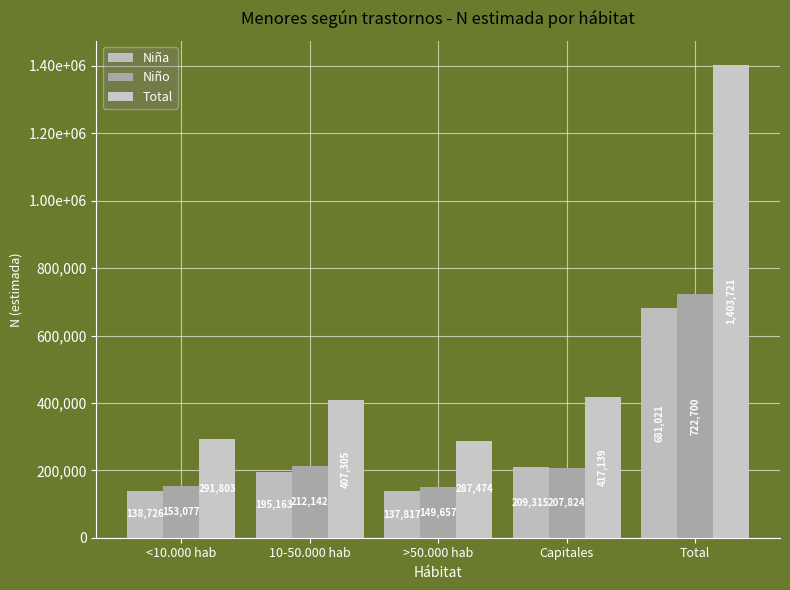

Does the chart contain stacked bars?

No